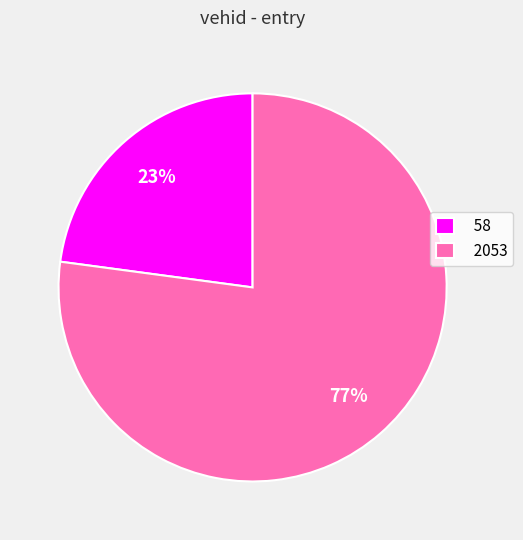

The 58 slice represents 16% of the pie. True or false?

False